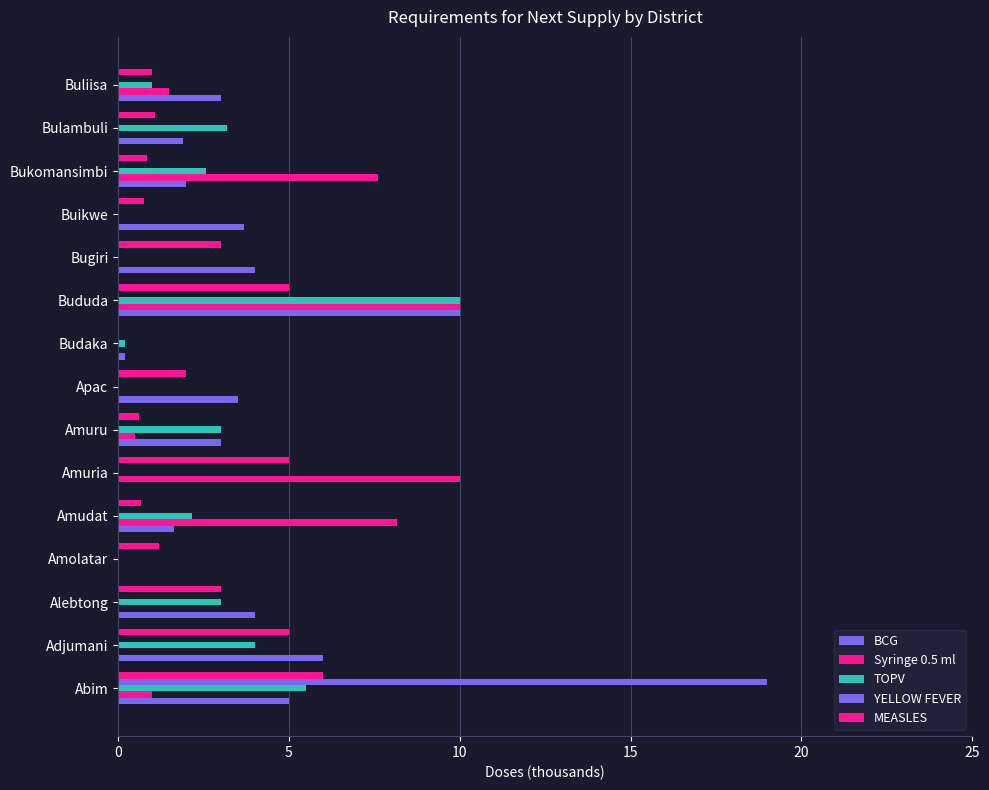

How many data points in TOPV are above 2?

8